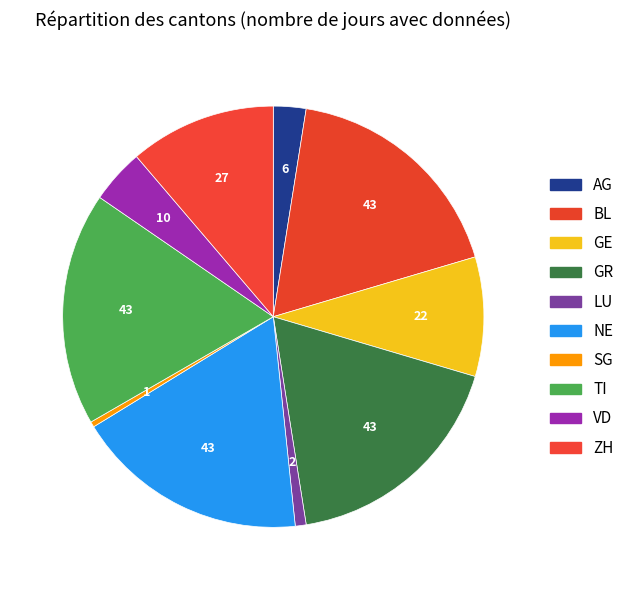

How many slices are in this pie chart?

10